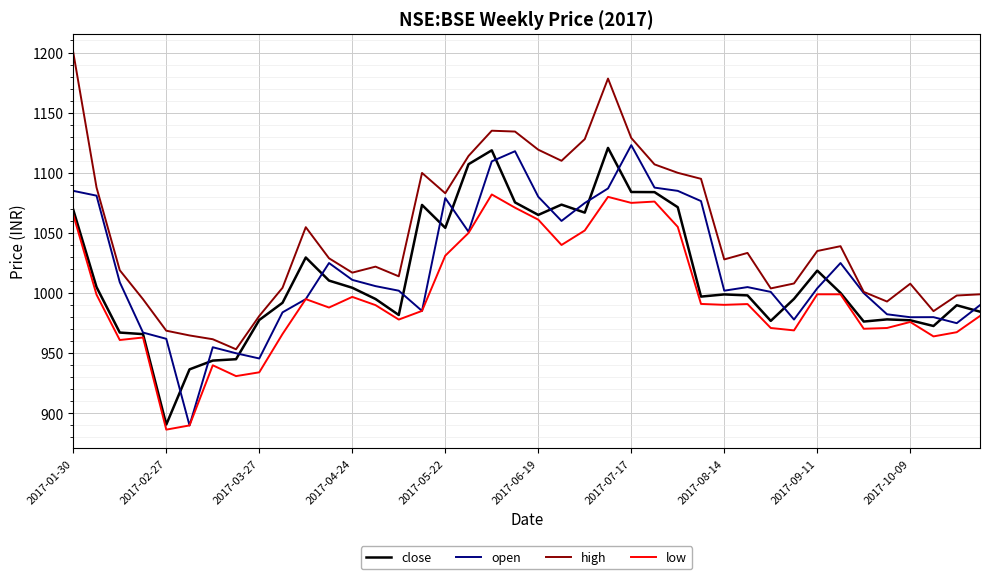

Does the chart display data point markers on the line(s)?

No